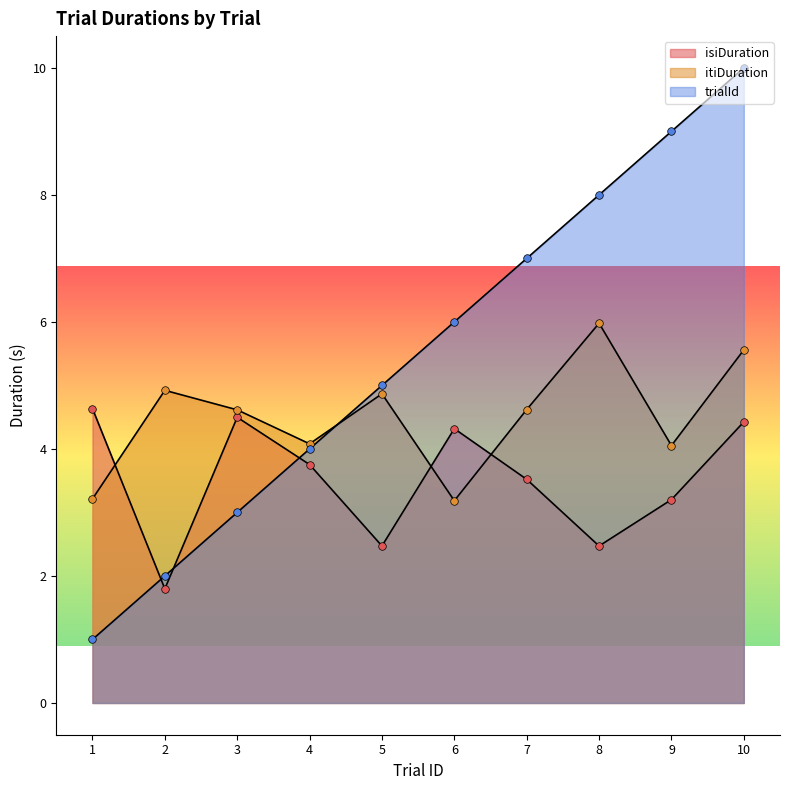

At which category is the sum across all series the highest?

10